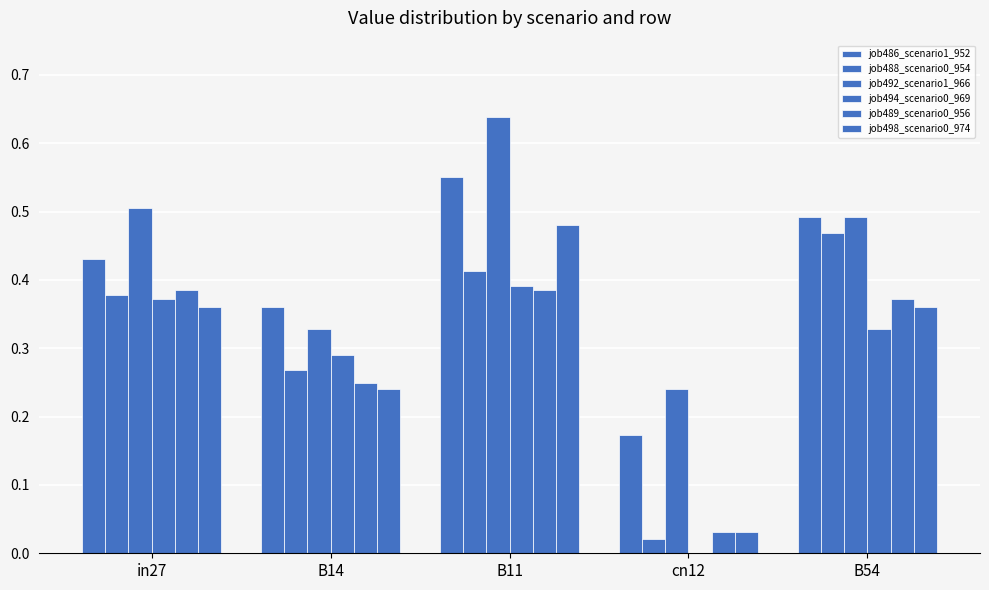

What is the label of the 3rd bar from the left?

B11